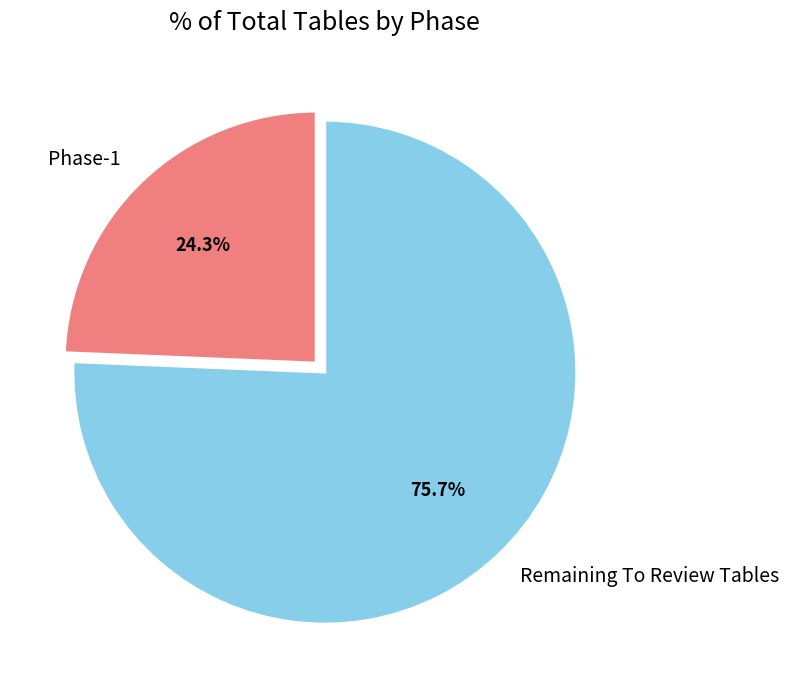

To the nearest percent, what is the combined percentage of Phase-1 and Remaining To Review Tables?

100%